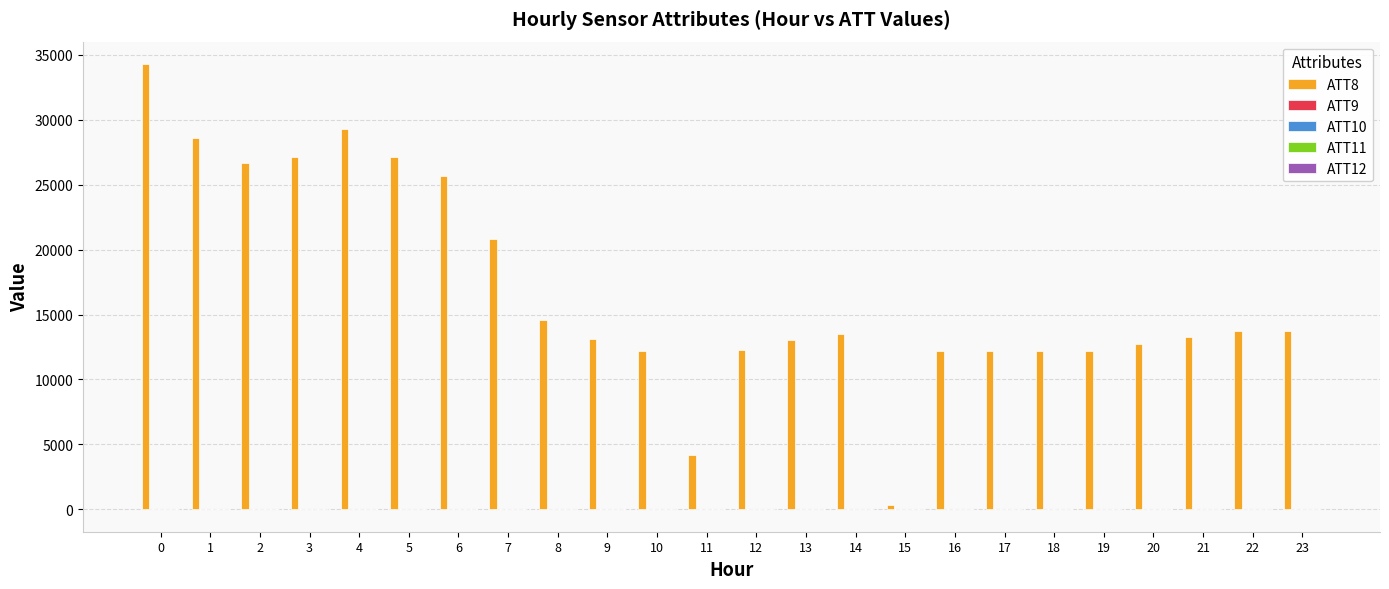

What is the maximum value shown in the chart?

34300.0